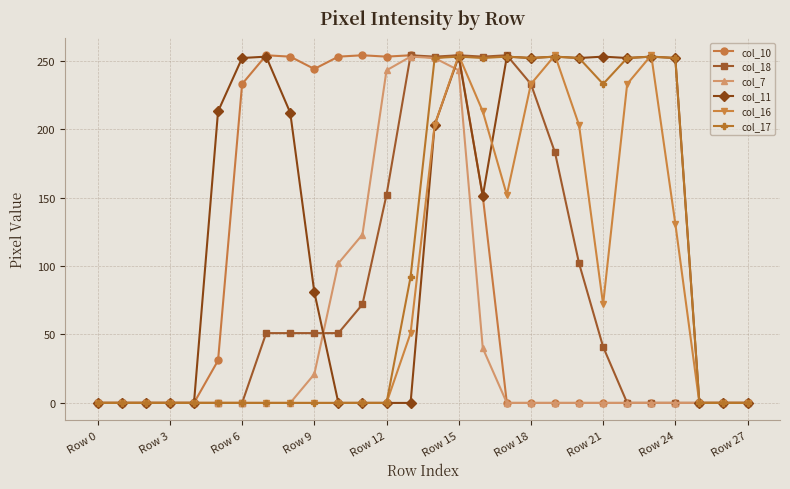

At how many categories does at least one series exceed 59?

20